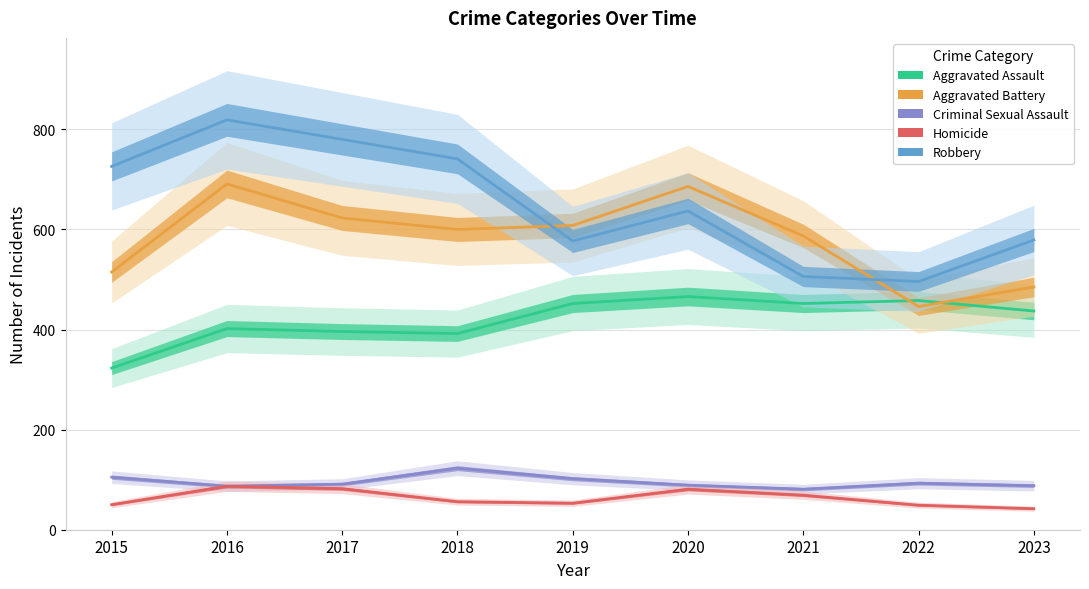

How many data points in Aggravated Battery are less than 600?

4